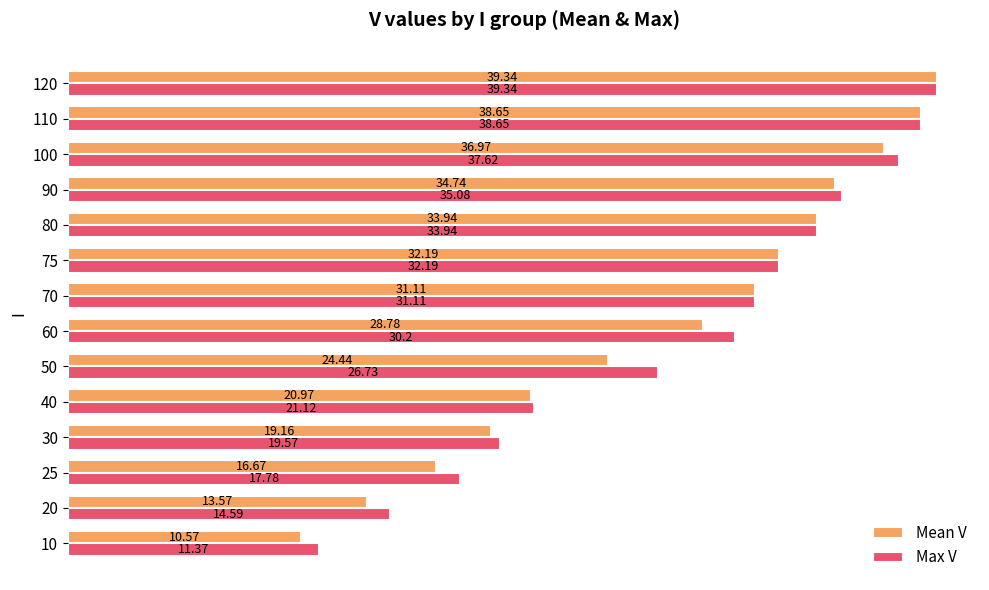

Rank the series by their average value, from lowest to highest.

Mean V, Max V